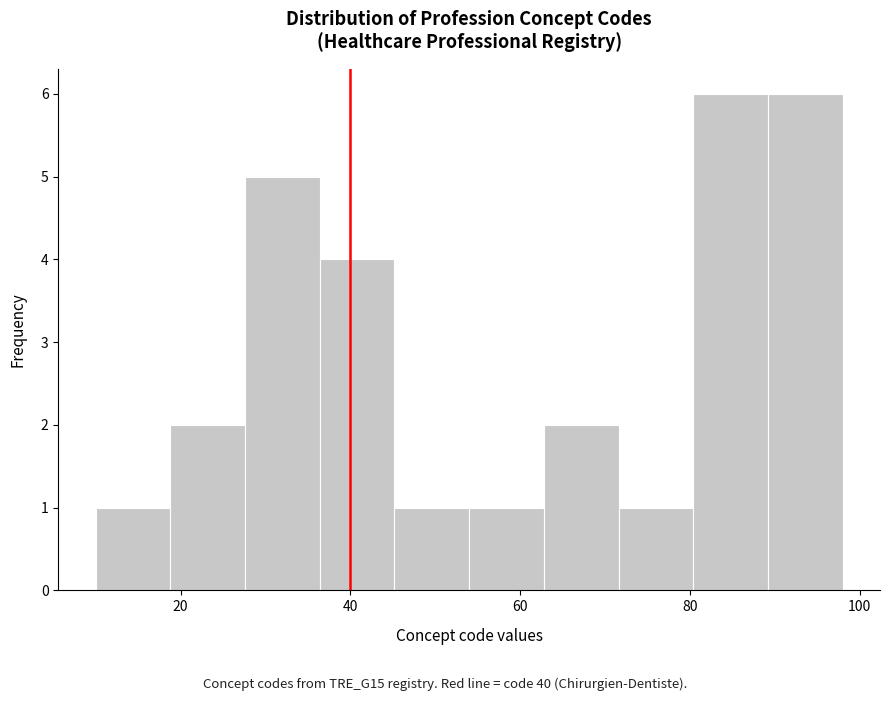

Reading left to right, transcribe this chart: for each bar, give the range it covers on the x-axis and its height. Neither the bar edges nor the heights are printed on the chart, so give them approximately, as read against the axes.

10.0 to 18.8: 1
18.8 to 27.6: 2
27.6 to 36.4: 5
36.4 to 45.2: 4
45.2 to 54.0: 1
54.0 to 62.8: 1
62.8 to 71.6: 2
71.6 to 80.4: 1
80.4 to 89.2: 6
89.2 to 98.0: 6